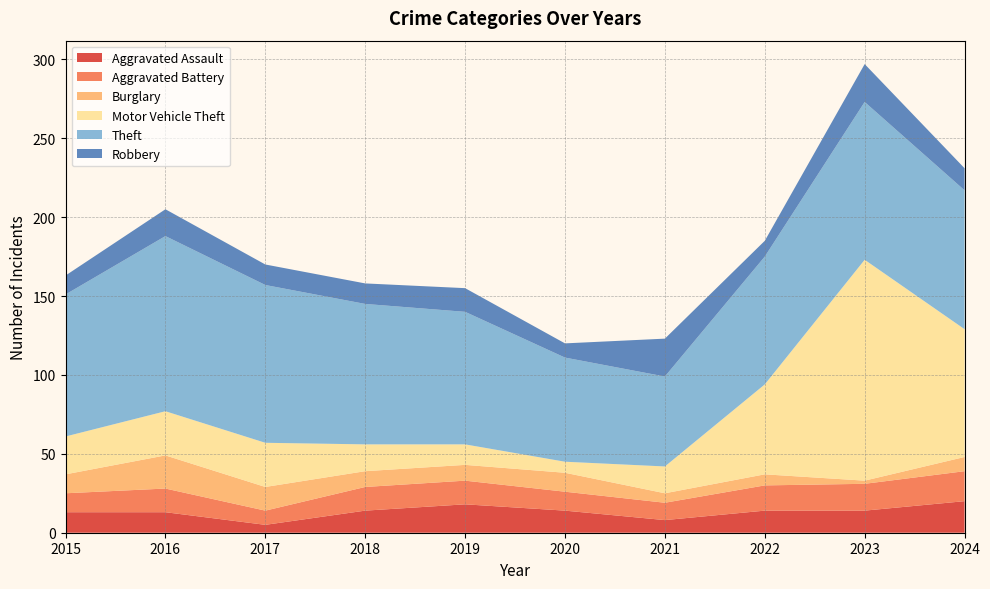

Reading right to left, what are all the values shown in this chart?

Aggravated Assault: 2024=20	2023=14	2022=14	2021=8	2020=14	2019=18	2018=14	2017=5	2016=13	2015=13
Aggravated Battery: 2024=19	2023=17	2022=16	2021=11	2020=12	2019=15	2018=15	2017=9	2016=15	2015=12
Burglary: 2024=9	2023=2	2022=7	2021=6	2020=12	2019=10	2018=10	2017=15	2016=21	2015=12
Motor Vehicle Theft: 2024=81	2023=140	2022=57	2021=17	2020=7	2019=13	2018=17	2017=28	2016=28	2015=24
Theft: 2024=88	2023=100	2022=81	2021=57	2020=66	2019=84	2018=89	2017=100	2016=111	2015=90
Robbery: 2024=14	2023=24	2022=10	2021=24	2020=9	2019=15	2018=13	2017=13	2016=17	2015=12